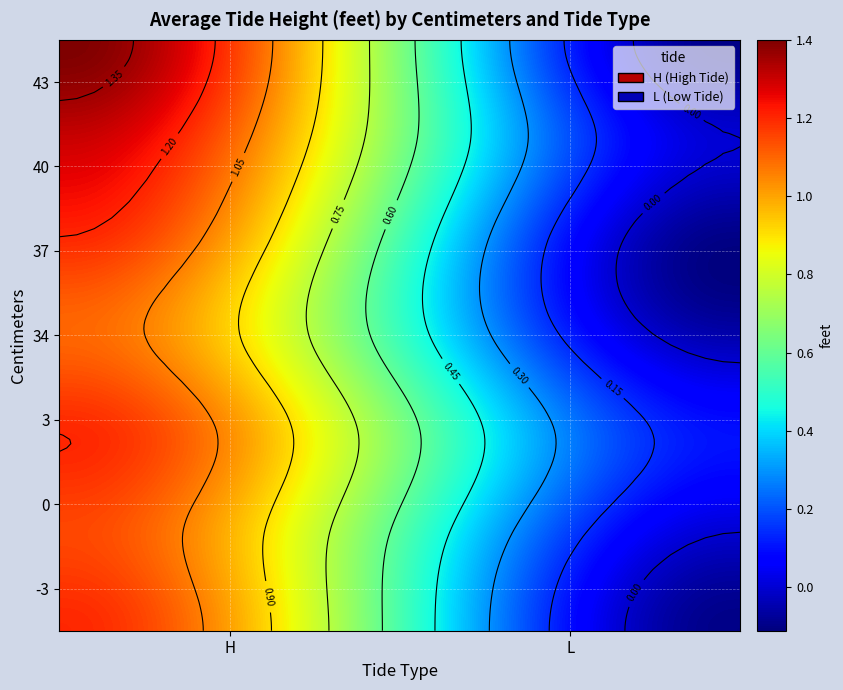

What is the sum of all -3 values?

1.1